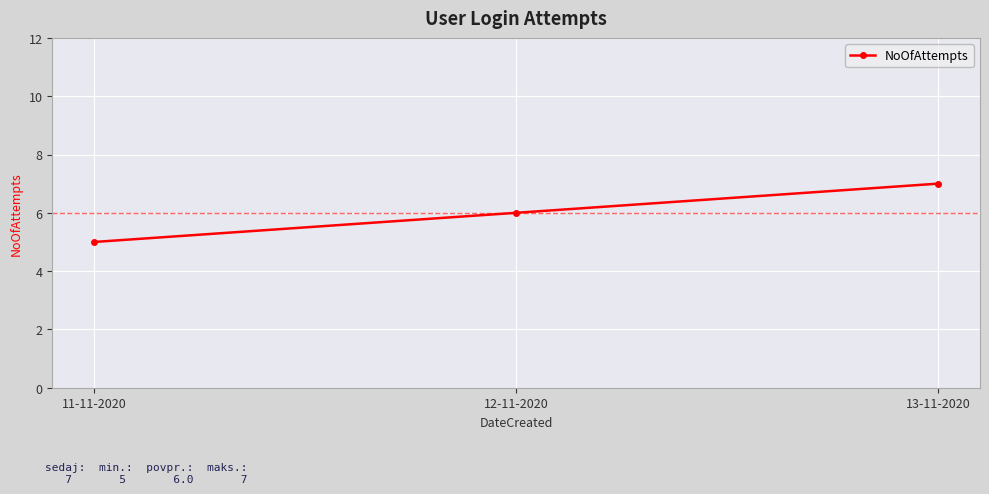

Read the value at 12-11-2020.

6